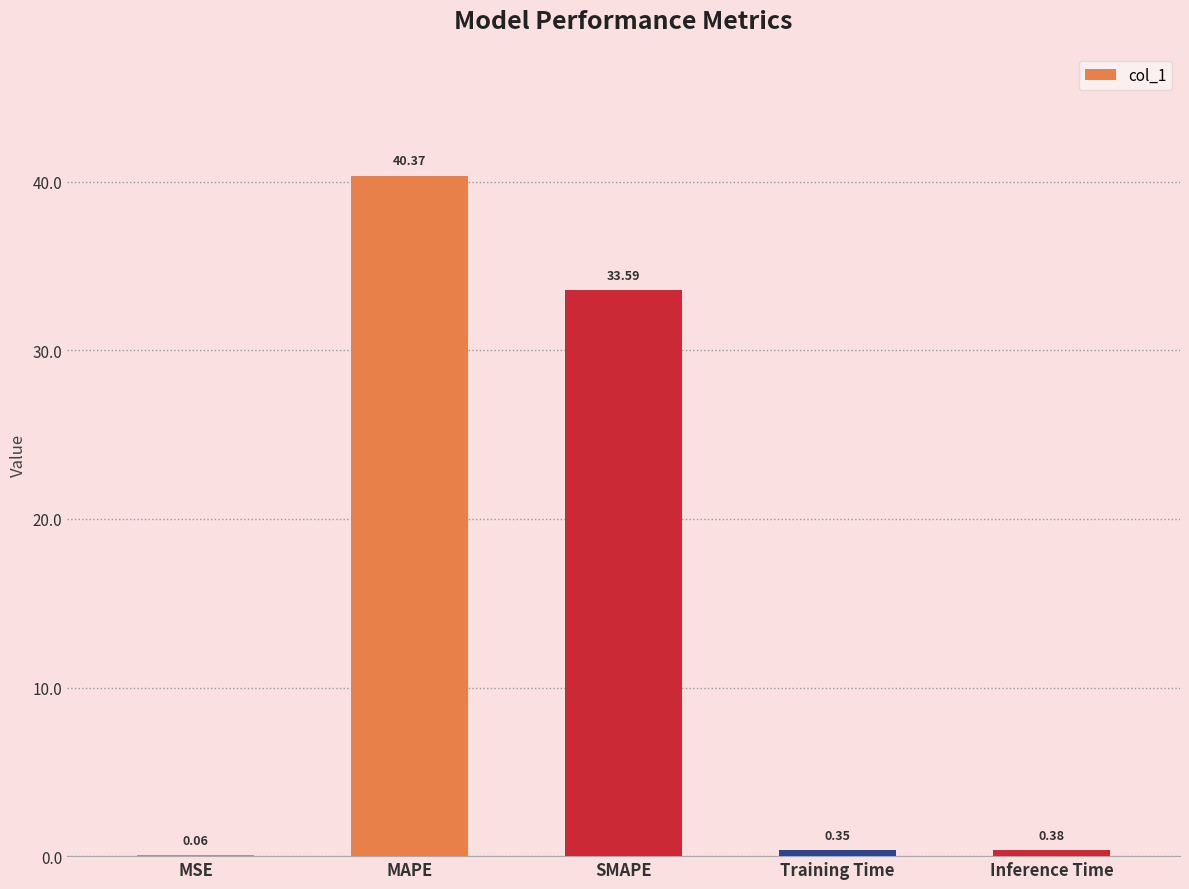

Which category has the highest value across all series?

MAPE